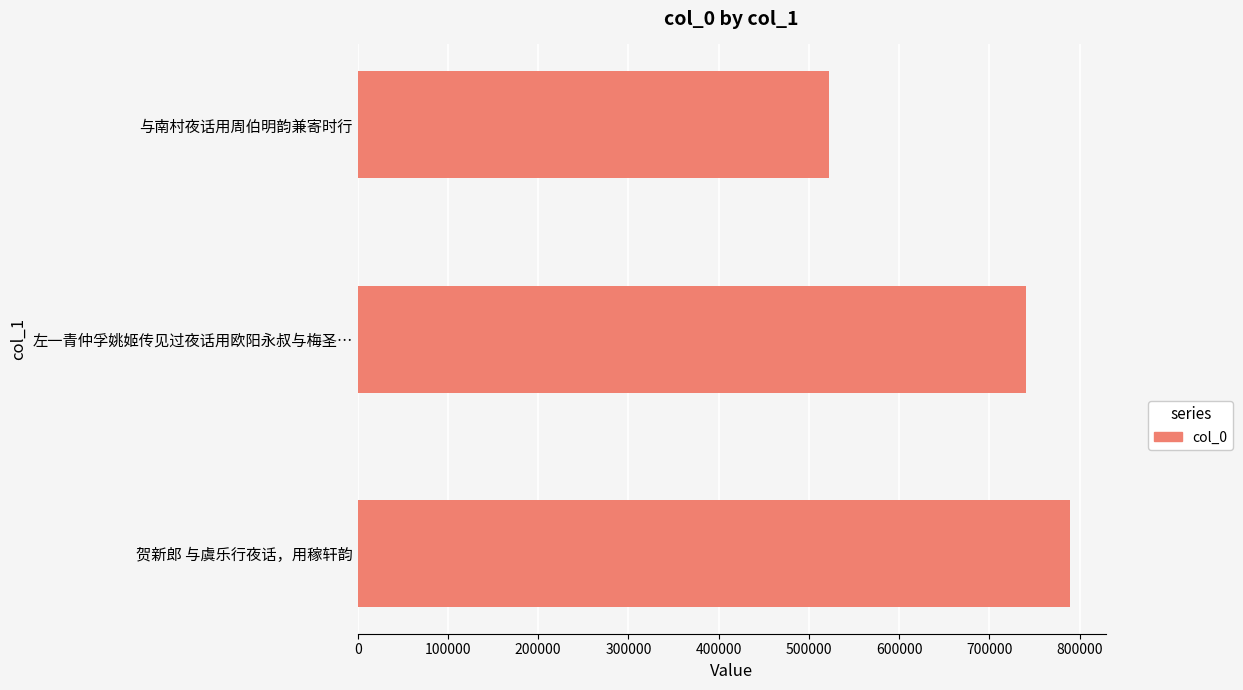

Reading bottom to top, extract all data points from this chart.

789251	740221	521904